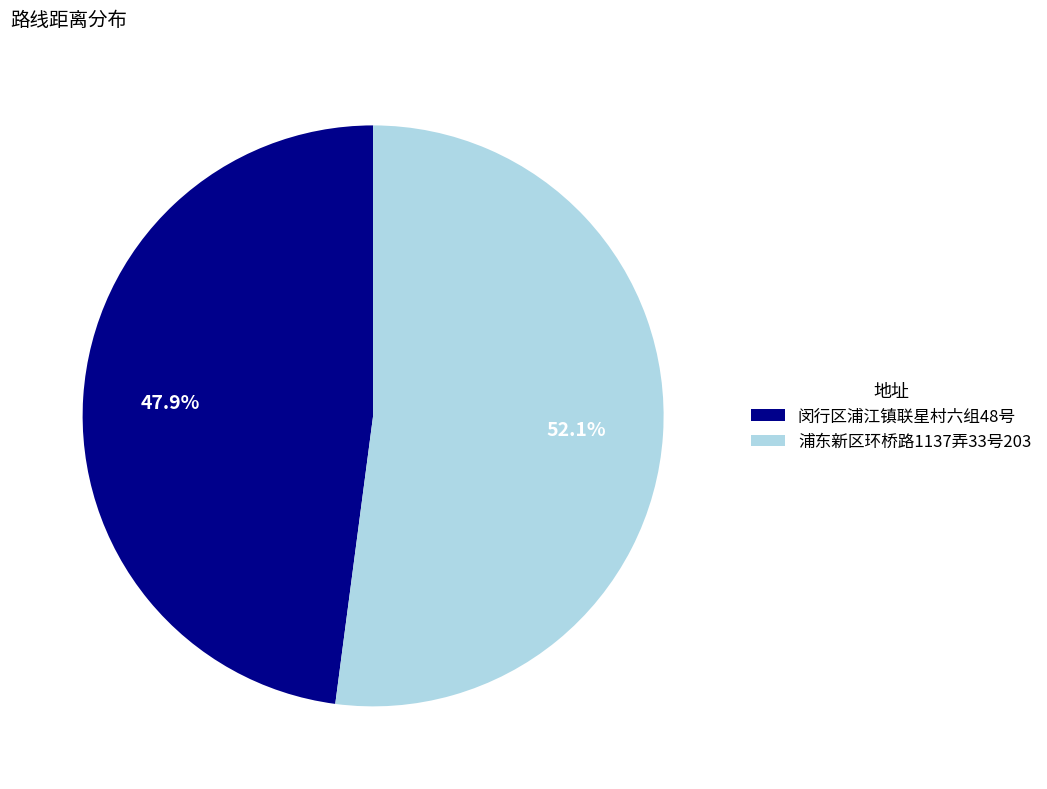

What is the smallest slice in the pie chart?

闵行区浦江镇联星村六组48号